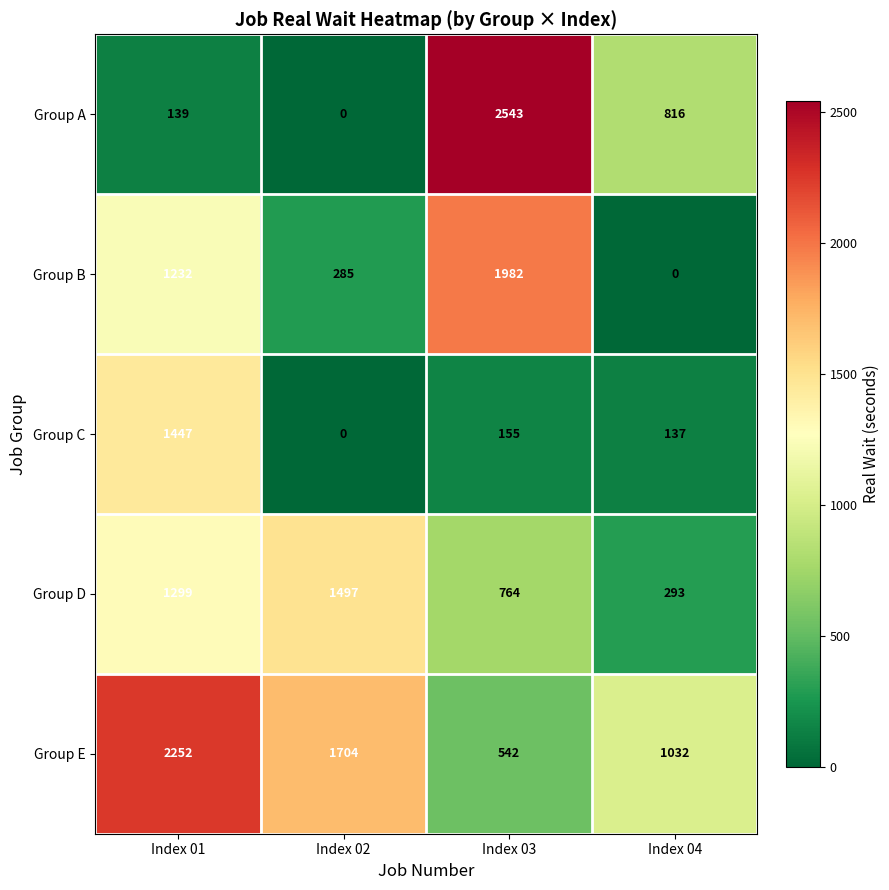

Rank the series at Index 01 from highest to lowest value.

Group E, Group C, Group D, Group B, Group A